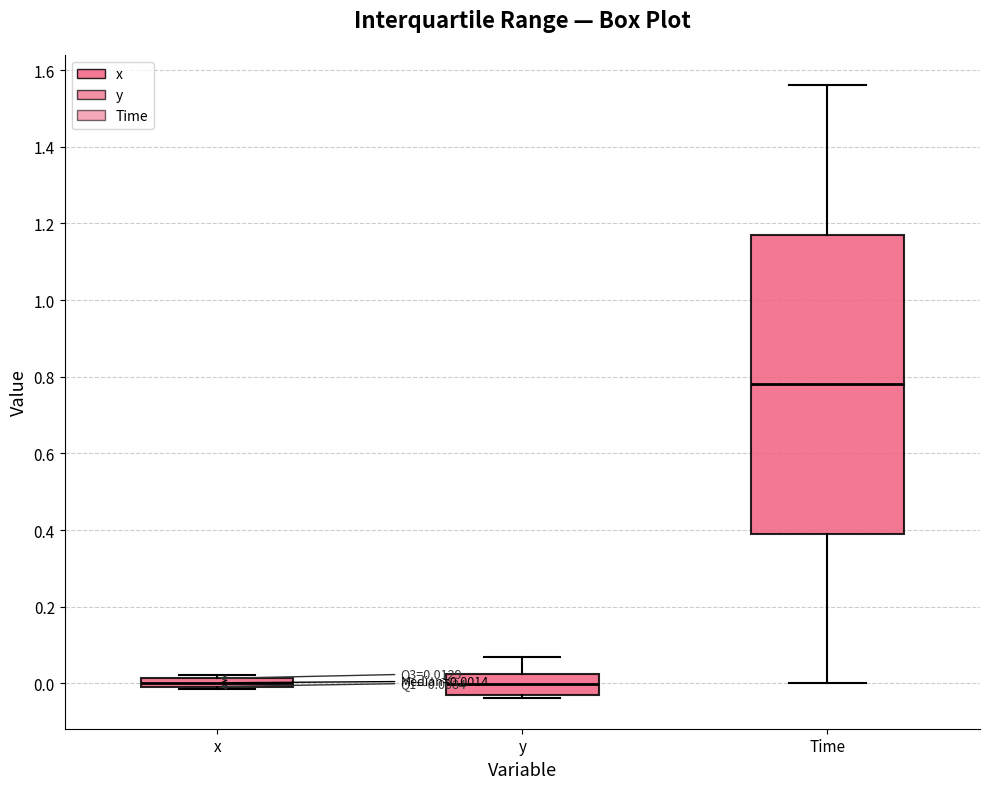

Comparing the boxes themselves (not the whiskers), which one is the tallest?

Time